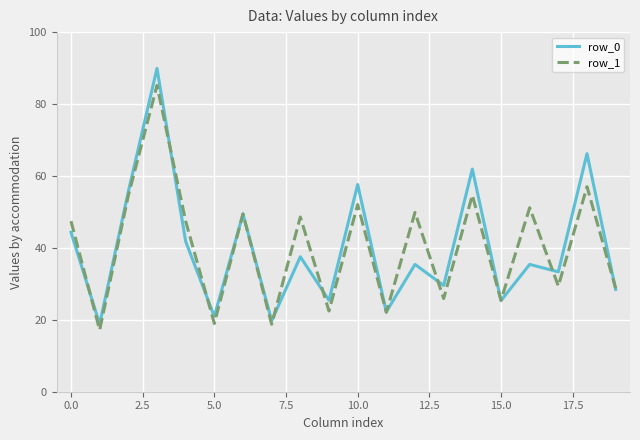

List the series in order of their peak value, lowest first.

row_1, row_0